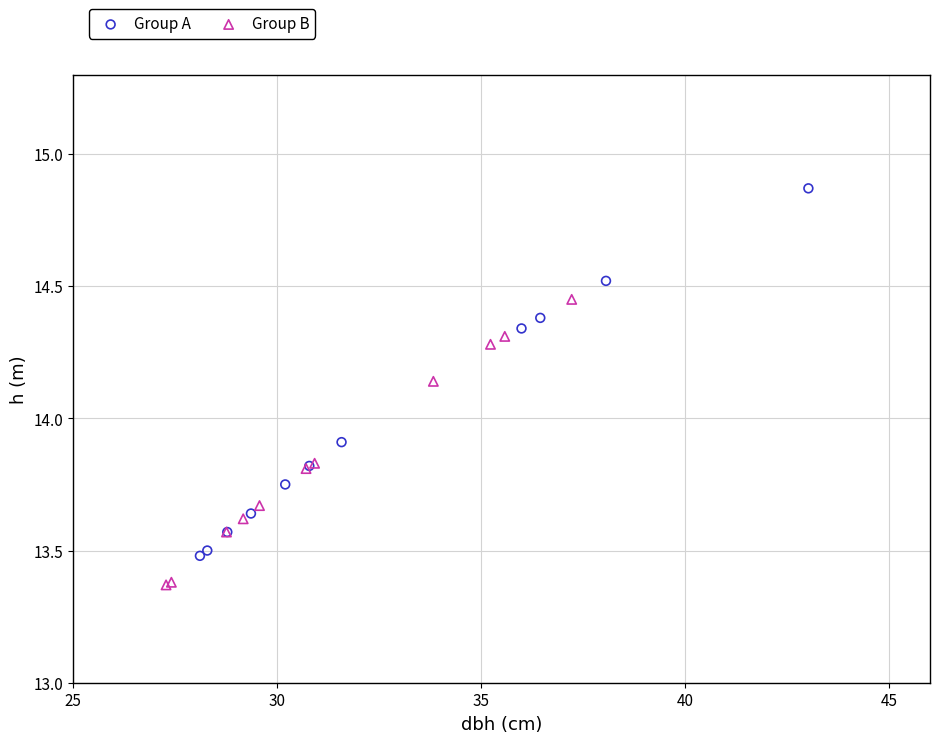

Which series has the largest Y range (max minus min)?

Group A